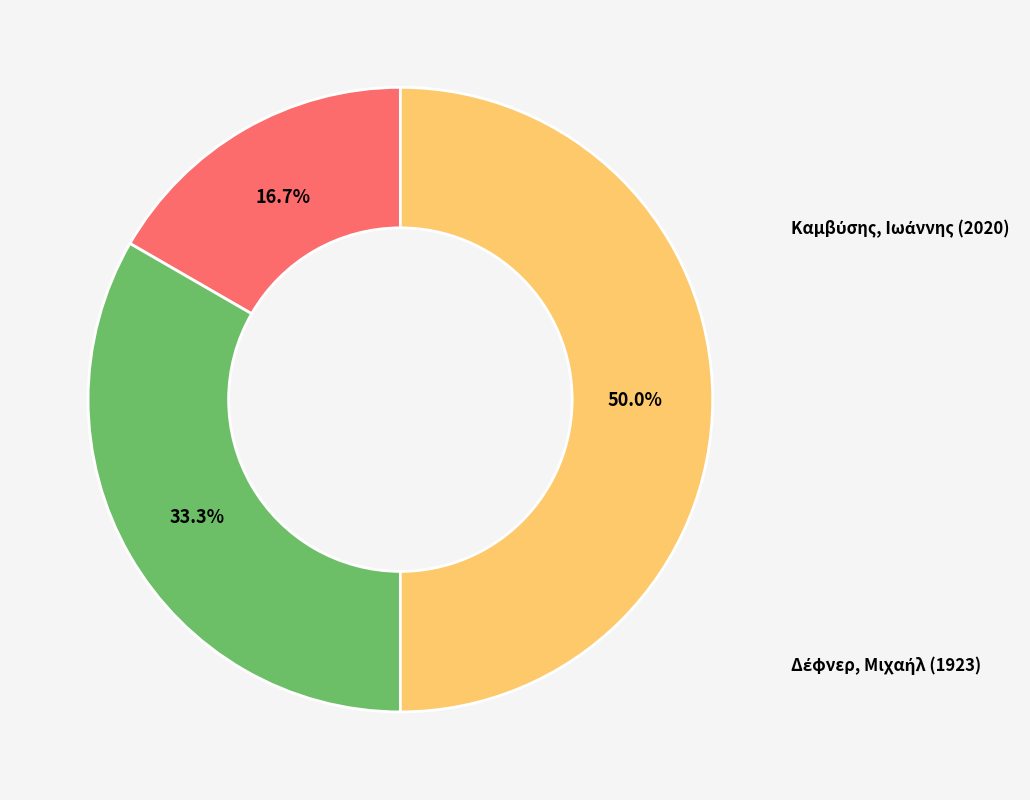

What is the change in value from Καμβύσης, Ιωάννης (2020) to Δέφνερ, Μιχαήλ (1923)?

+1